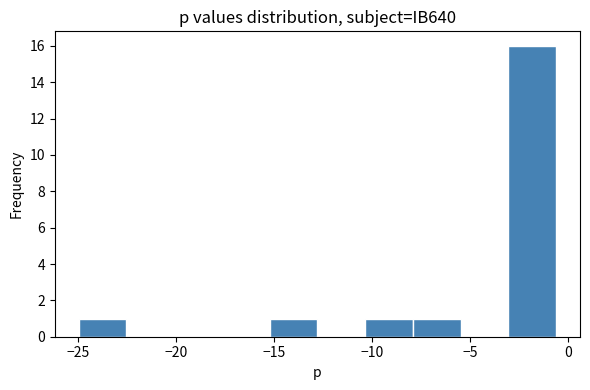

Reading left to right, transcribe this chart: for each bar, give the range it covers on the x-axis and its height. Neither the bar edges nor the heights are printed on the chart, so give them approximately, as read against the axes.

-25.0 to -22.5: 1
-22.5 to -20.0: 0
-20.0 to -17.5: 0
-17.5 to -15.0: 0
-15.0 to -13.0: 1
-13.0 to -10.5: 0
-10.5 to -8.0: 1
-8.0 to -5.5: 1
-5.5 to -3.0: 0
-3.0 to -0.5: 16